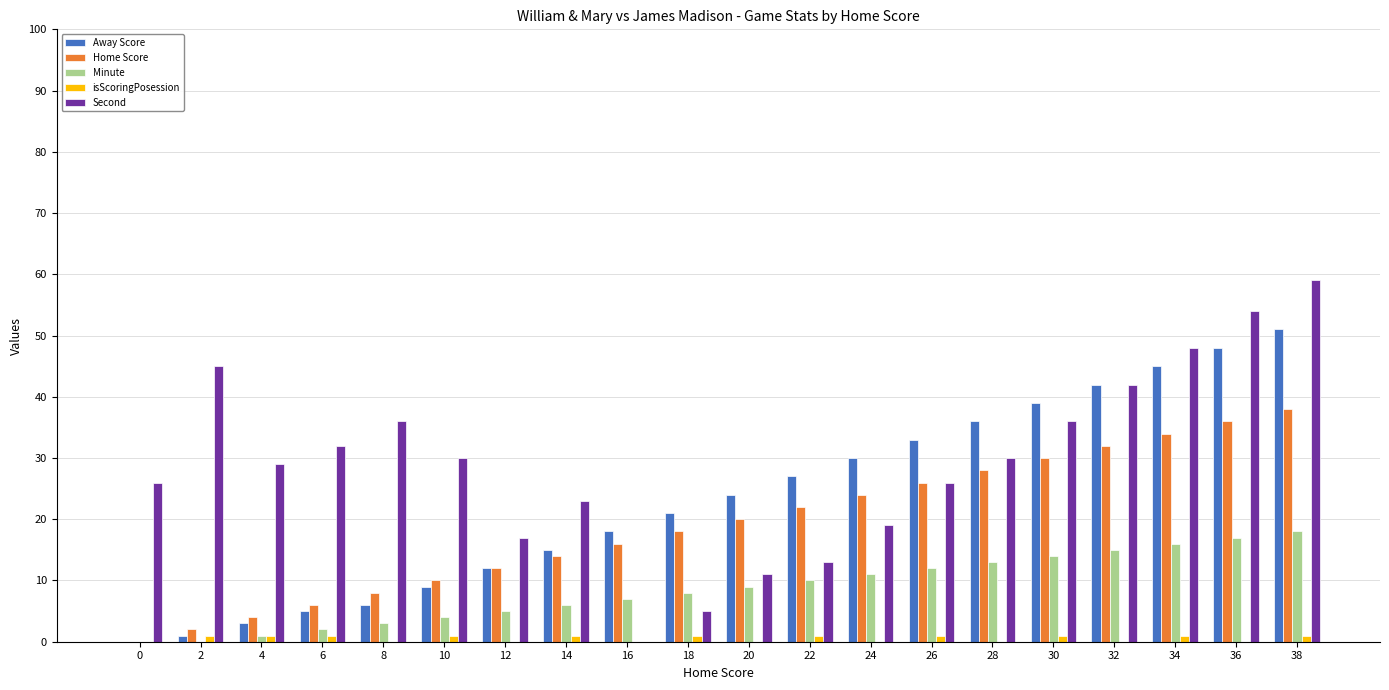

Reading left to right, transcribe all the data shown in this chart.

Away Score: 0=0	2=1	4=3	6=5	8=6	10=9	12=12	14=15	16=18	18=21	20=24	22=27	24=30	26=33	28=36	30=39	32=42	34=45	36=48	38=51
Home Score: 0=0	2=2	4=4	6=6	8=8	10=10	12=12	14=14	16=16	18=18	20=20	22=22	24=24	26=26	28=28	30=30	32=32	34=34	36=36	38=38
Minute: 0=0	2=0	4=1	6=2	8=3	10=4	12=5	14=6	16=7	18=8	20=9	22=10	24=11	26=12	28=13	30=14	32=15	34=16	36=17	38=18
isScoringPosession: 0=0	2=1	4=1	6=1	8=0	10=1	12=0	14=1	16=0	18=1	20=0	22=1	24=0	26=1	28=0	30=1	32=0	34=1	36=0	38=1
Second: 0=26	2=45	4=29	6=32	8=36	10=30	12=17	14=23	16=0	18=5	20=11	22=13	24=19	26=26	28=30	30=36	32=42	34=48	36=54	38=59